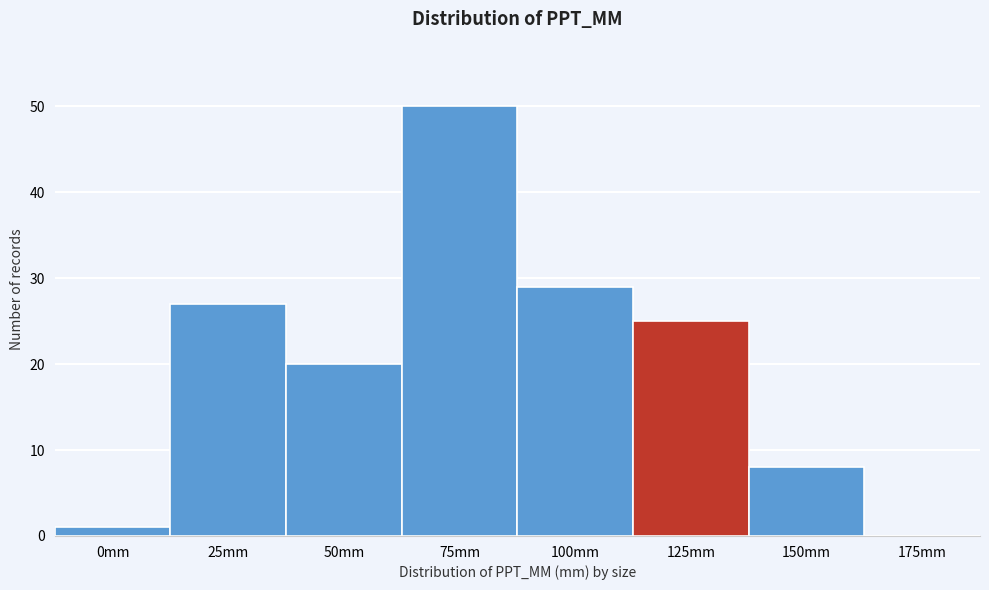

Reading left to right, what are all the values shown in this chart?

0mm=1	25mm=27	50mm=20	75mm=50	100mm=29	125mm=25	150mm=8	175mm=0